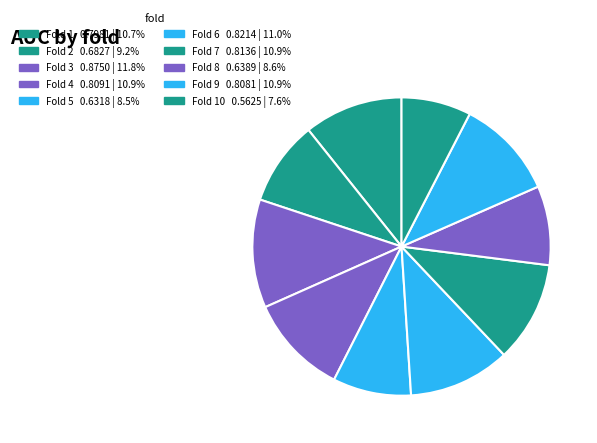

Count the number of slices in the pie.

10